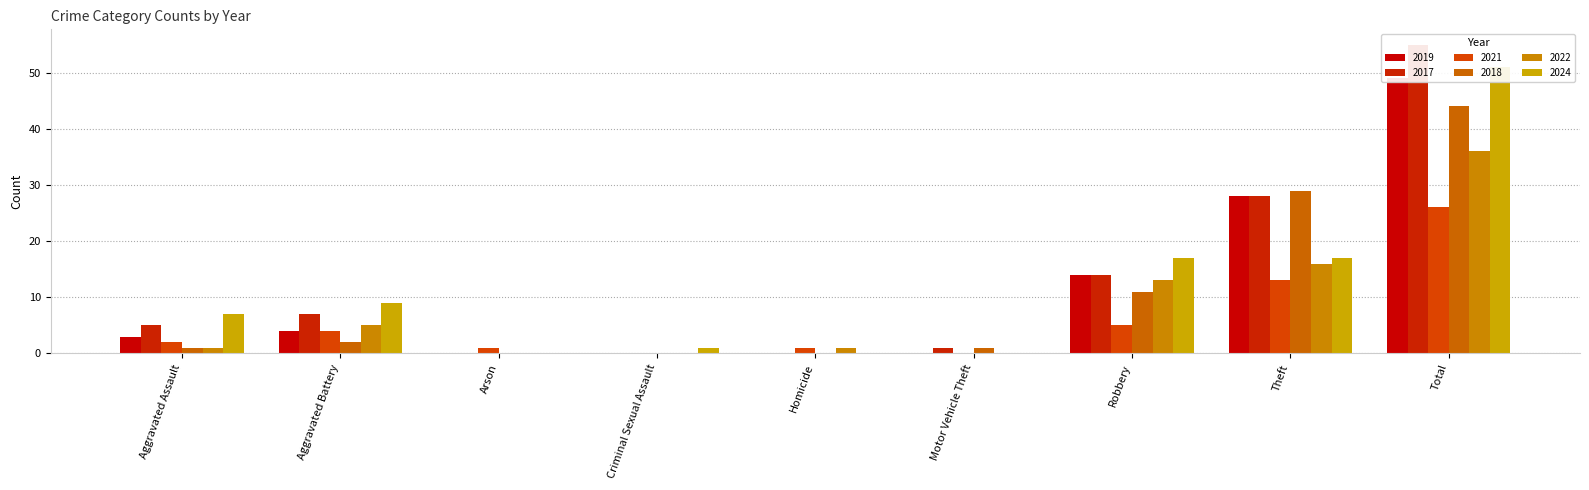

What is the average value of the 2019 series?

11